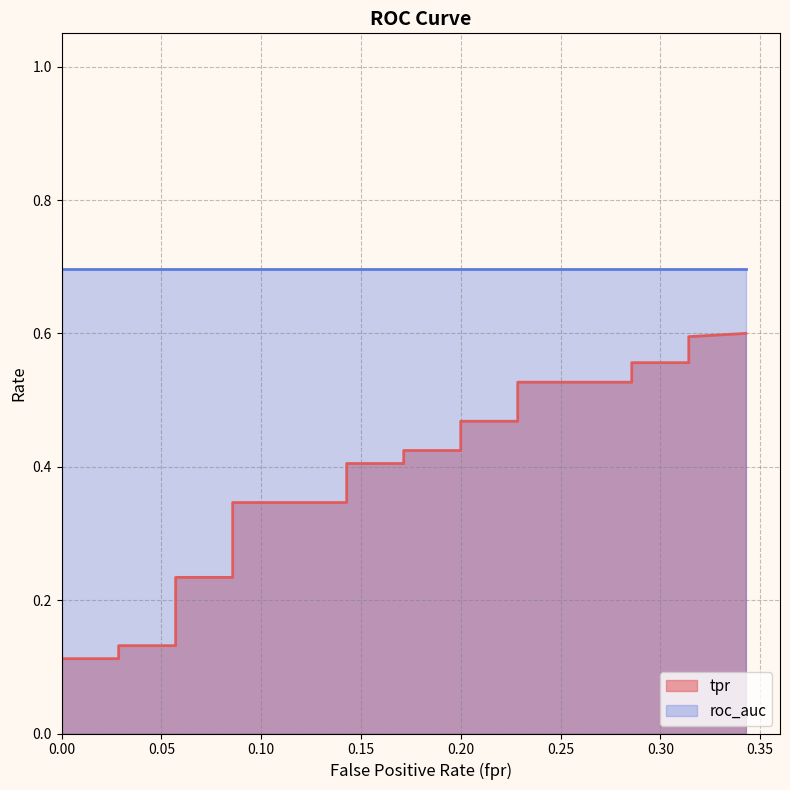

What is the difference between the tpr values at roc_auc and 30?

0.4